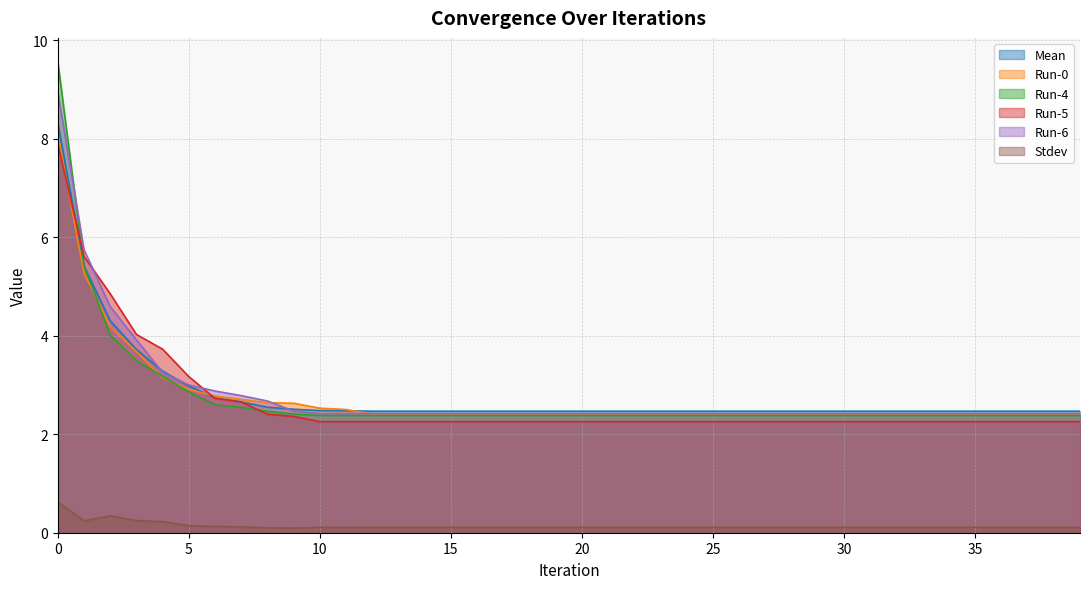

What is the difference between the second highest and minimum values in the Run-4 series?

3.0